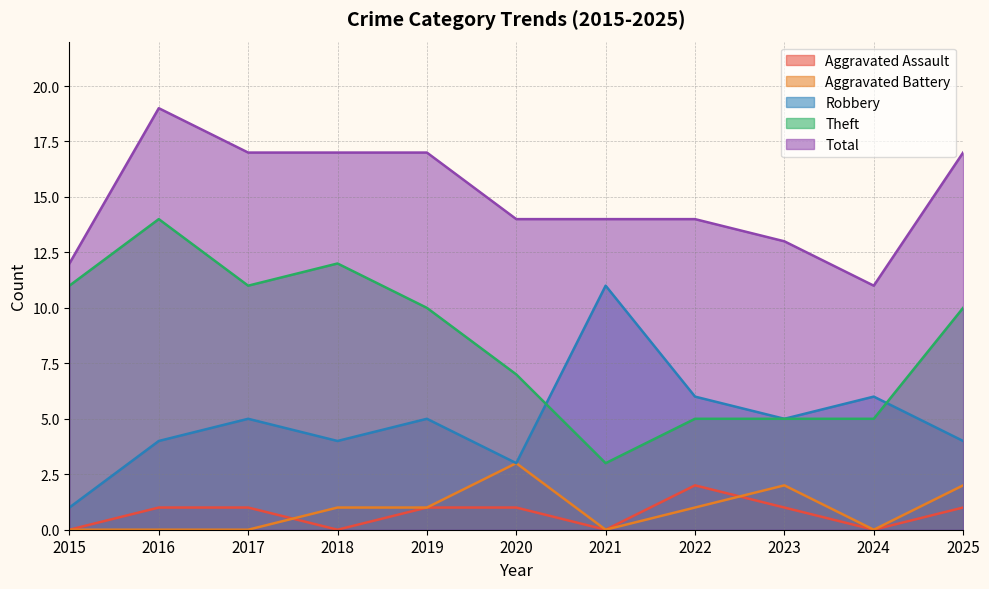

After their last crossing, which series has the higher values: Aggravated Battery or Aggravated Assault?

Aggravated Battery